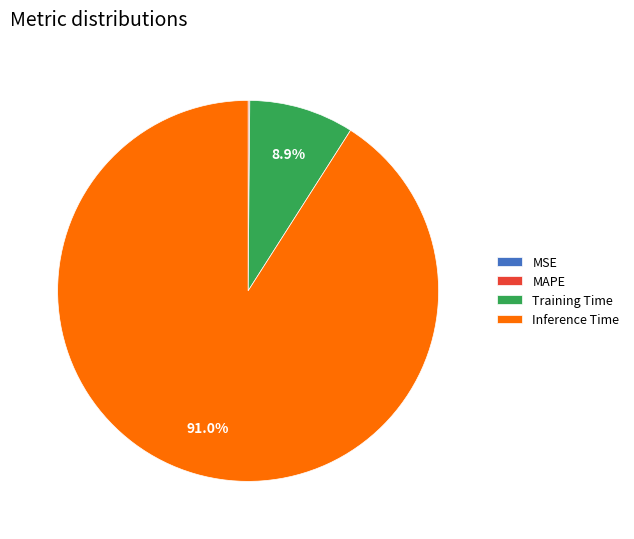

What portion of the pie excludes Inference Time?

9.0%